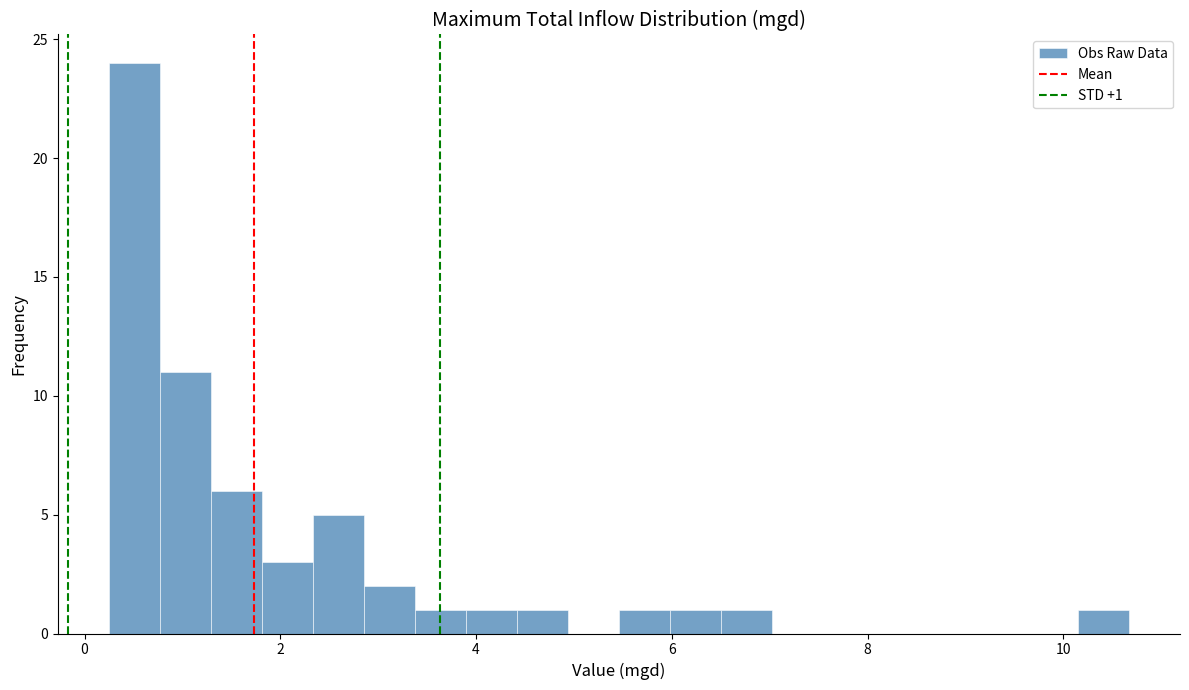

Around what value on the x-axis is the tallest bar? Give the approximate position of its centre, as read against the axis.

0.6